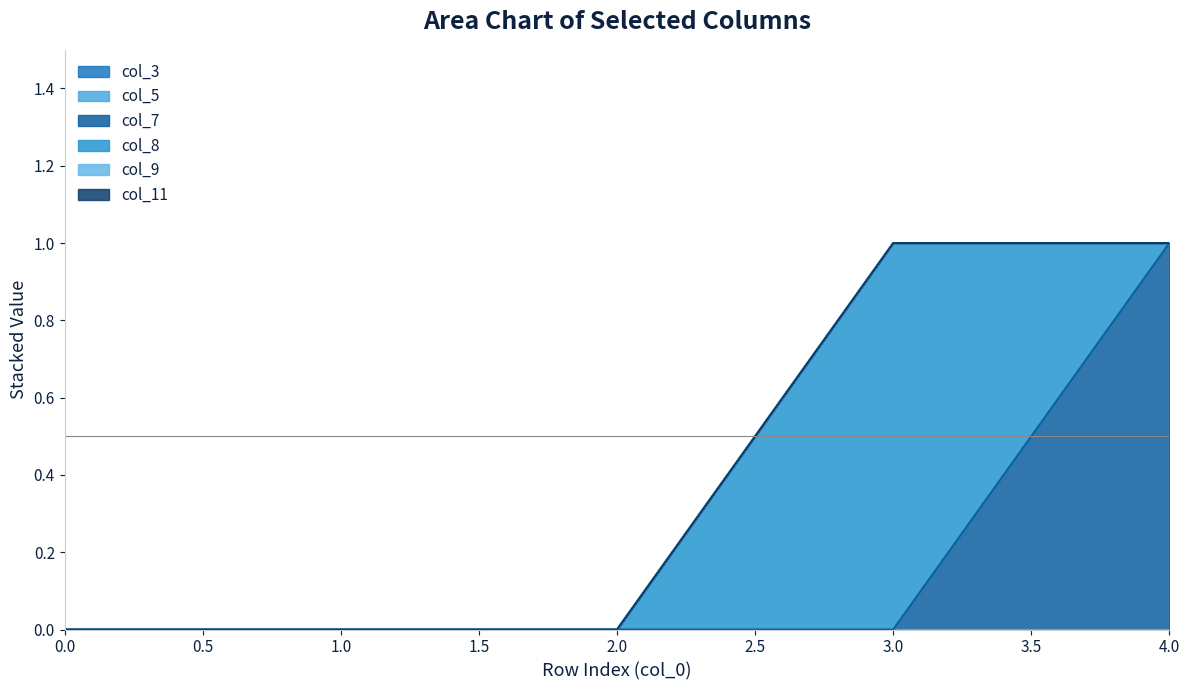

How many lines are shown in the chart?

6